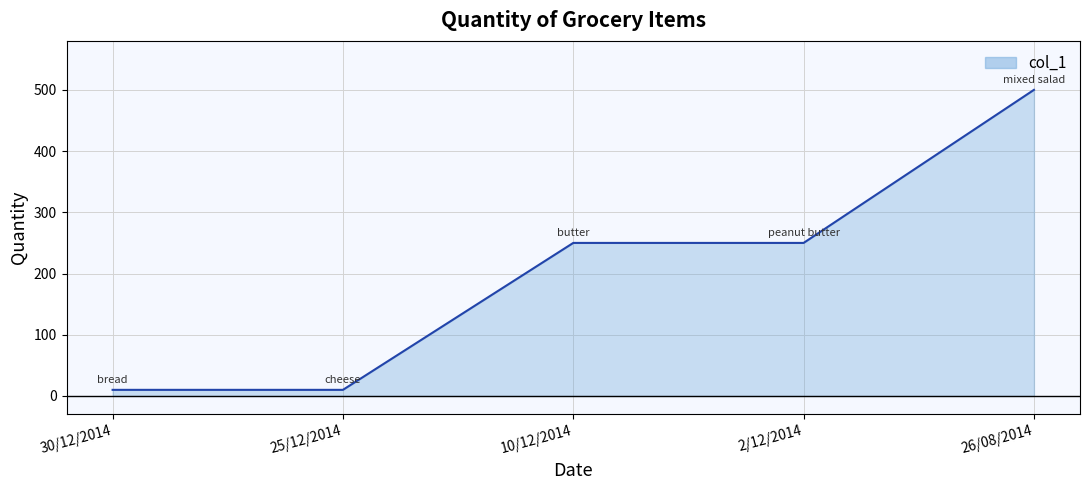

How many series are shown in this chart?

1